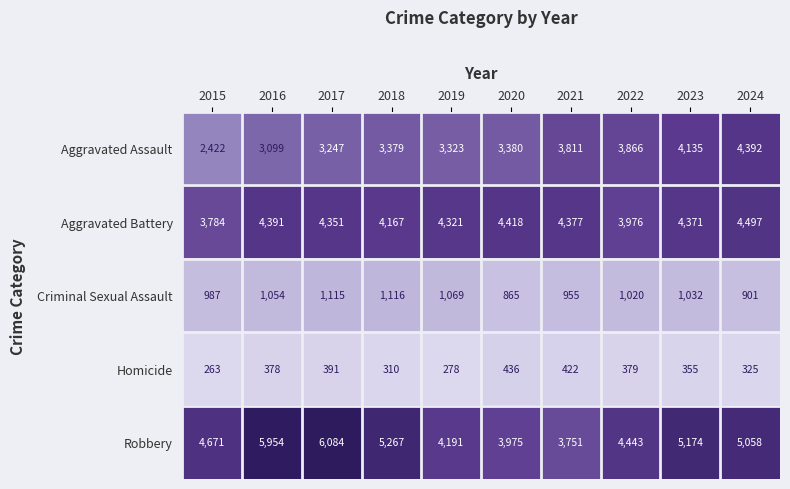

Which series has the largest range (max minus min)?

Robbery